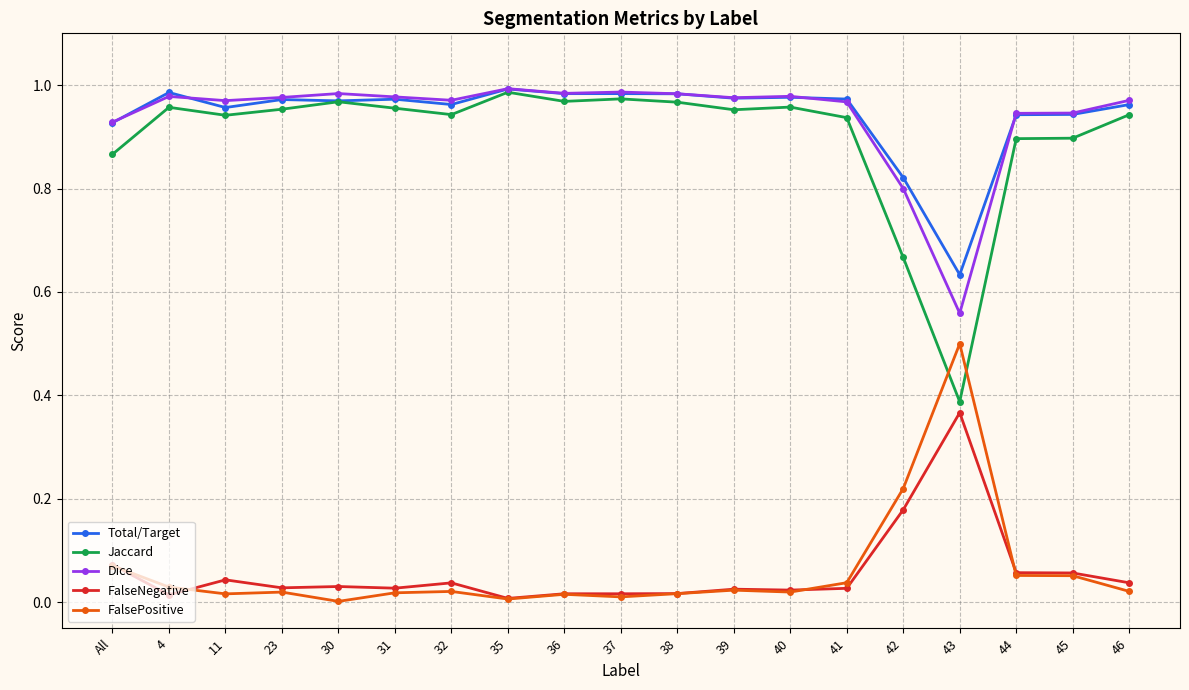

Is the value of Dice at 4 greater than the value of Total/Target at 44?

Yes